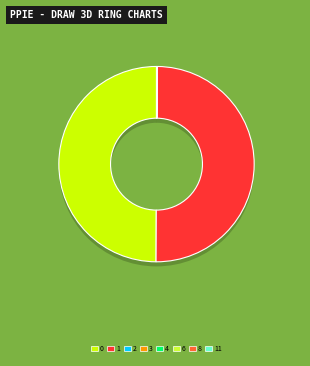

The 6 slice represents 1% of the pie. True or false?

False